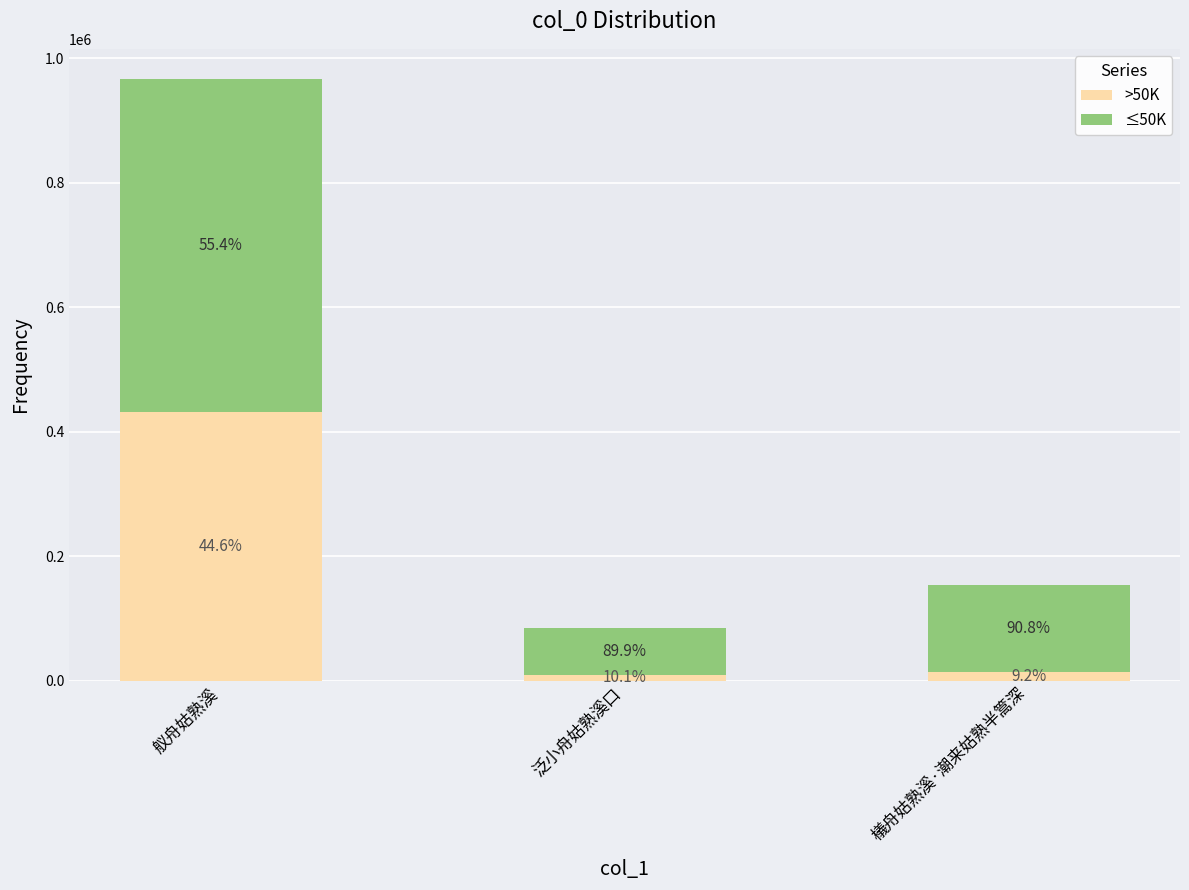

List the series in order of their peak value, highest first.

≤50K, >50K